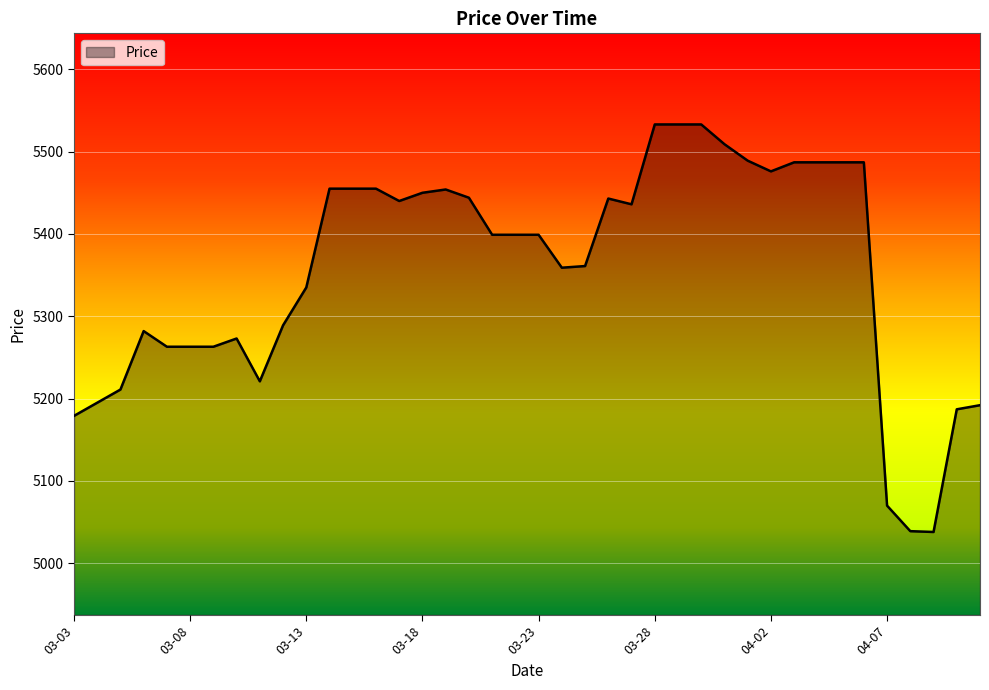

What is the maximum value shown in the chart?

5533